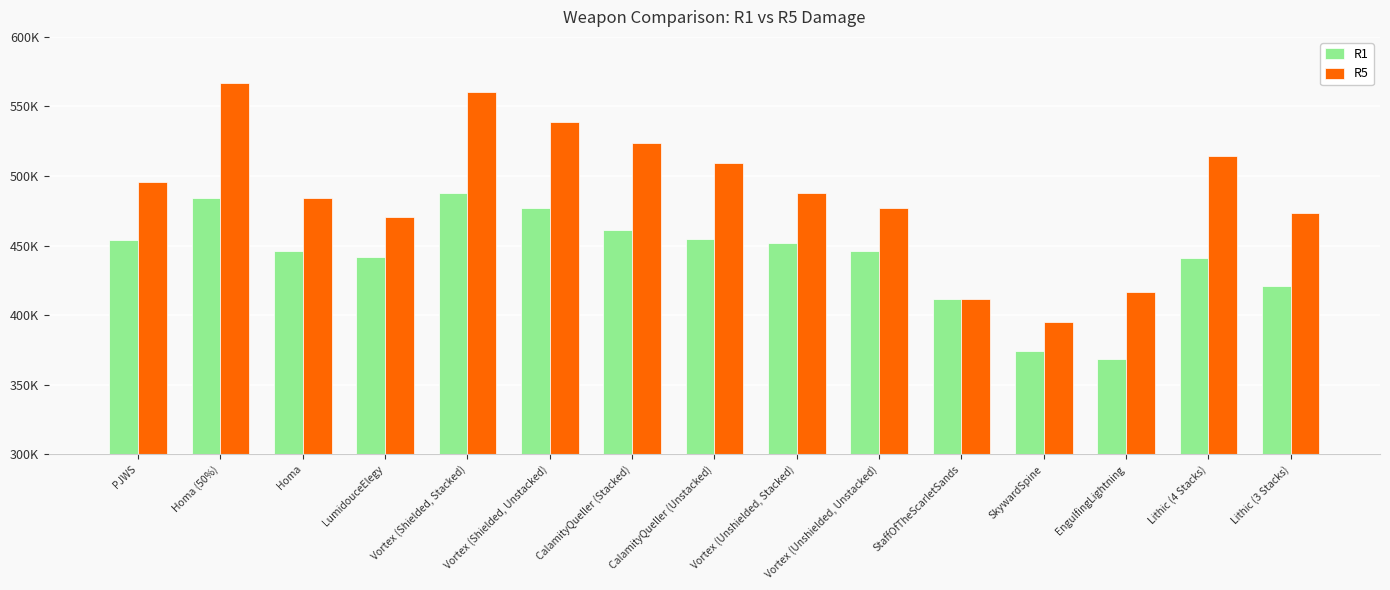

What are all the series names shown in the legend?

R1, R5